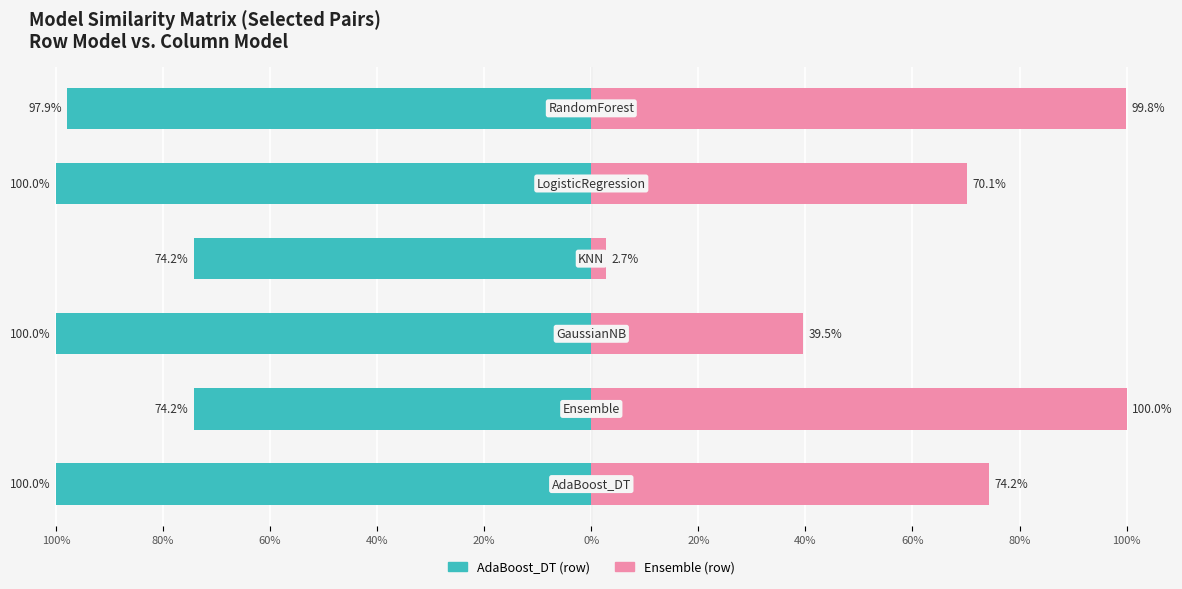

What is the value of the AdaBoost_DT bar at the 1st from the left?

-1.0